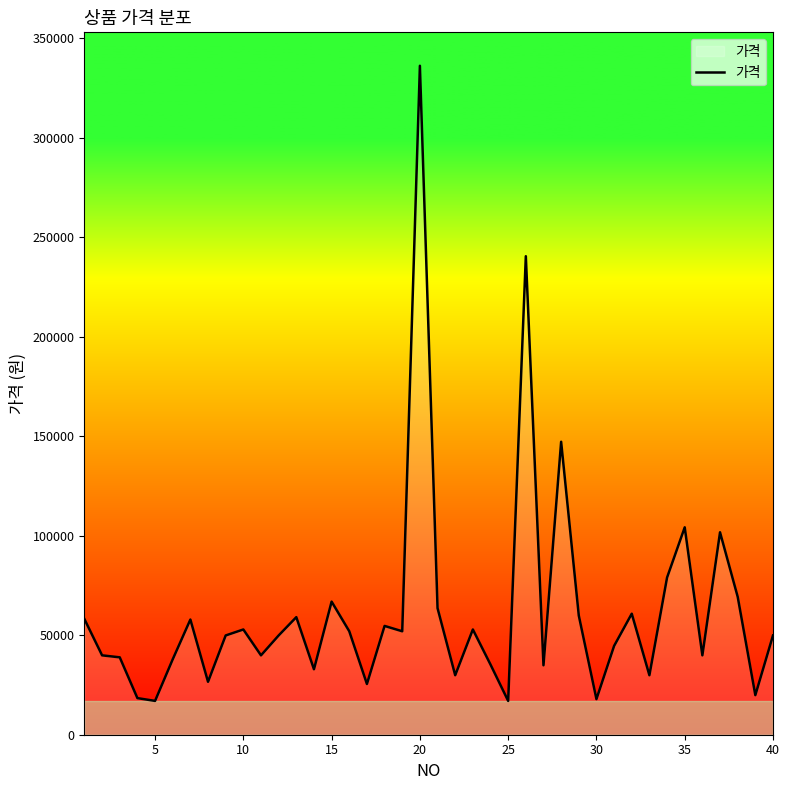

What is the smallest value displayed?

17000